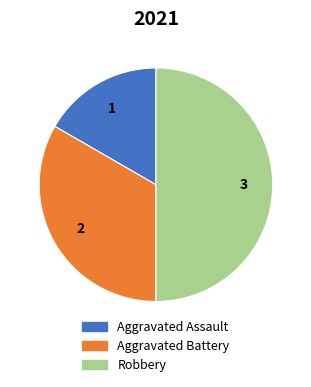

Count the number of slices in the pie.

3